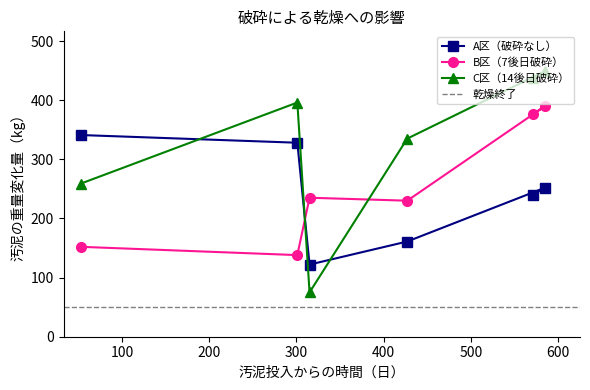

Reading right to left, list all the values displayed in this chart.

A区（破砕なし）: 240	252	161	122	328	341
B区（7後日破砕）: 376	390	230	235	138	152
C区（14後日破砕）: 437	449	335	75	396	259